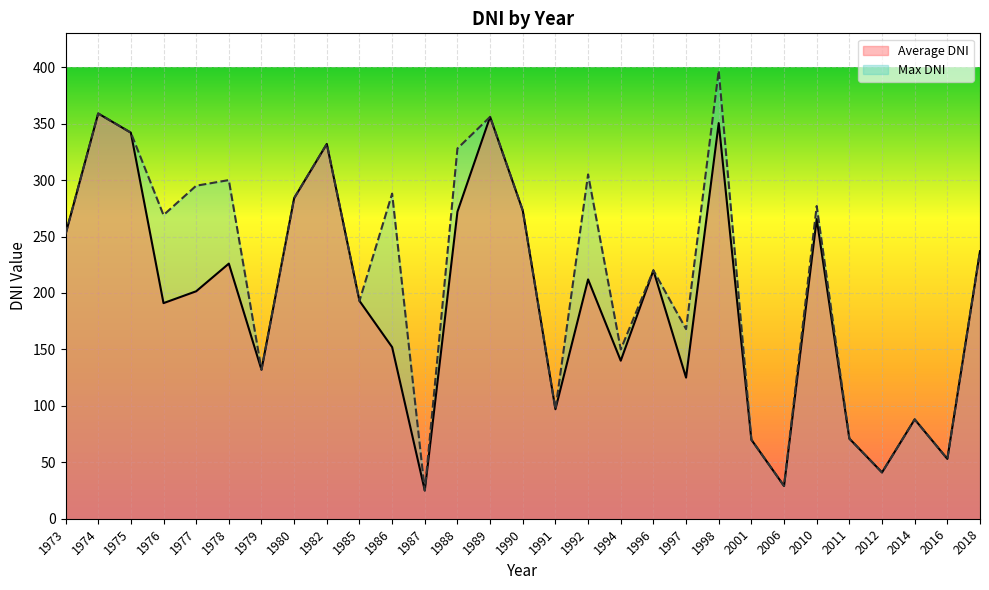

Is it true that Max DNI equals 70.0 at 2001?

True